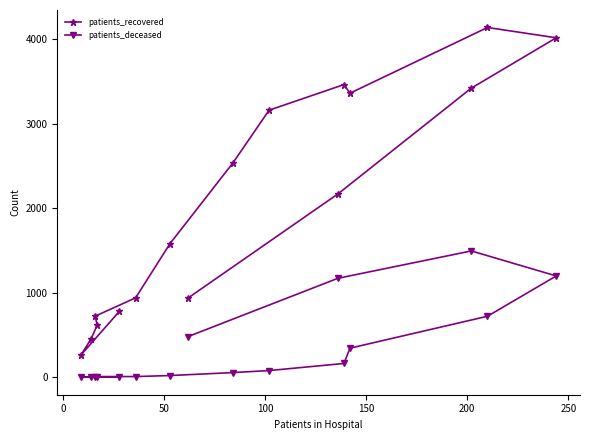

True or false: patients_recovered has more than 2 interior local peaks.

False